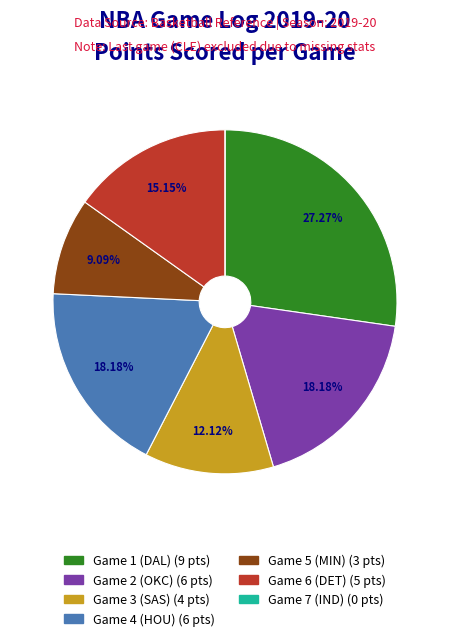

True or false: Game 2 (OKC) accounts for 25% of the total.

False